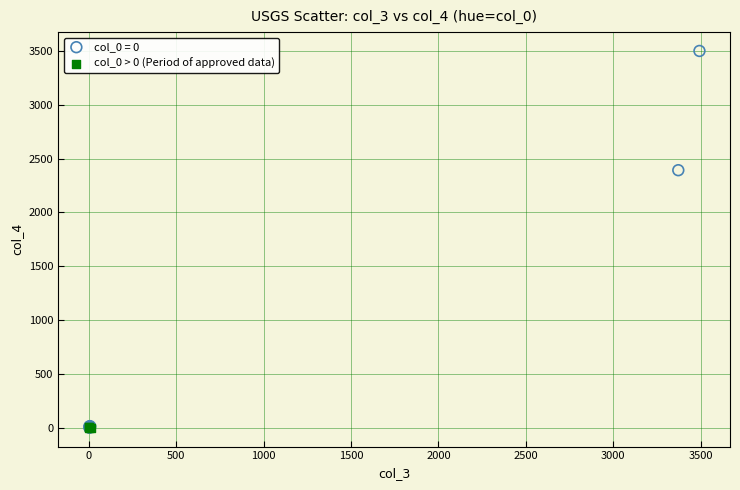

Which series has the largest Y range (max minus min)?

col_0 = 0